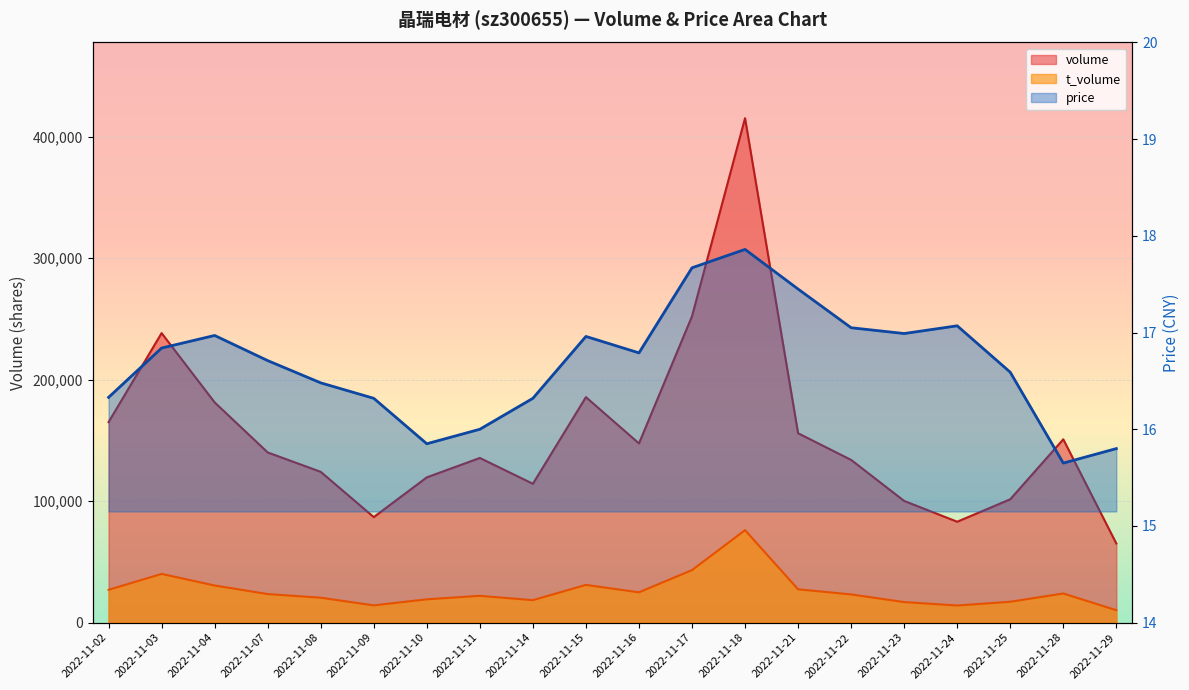

Which series has the largest total across all categories?

volume